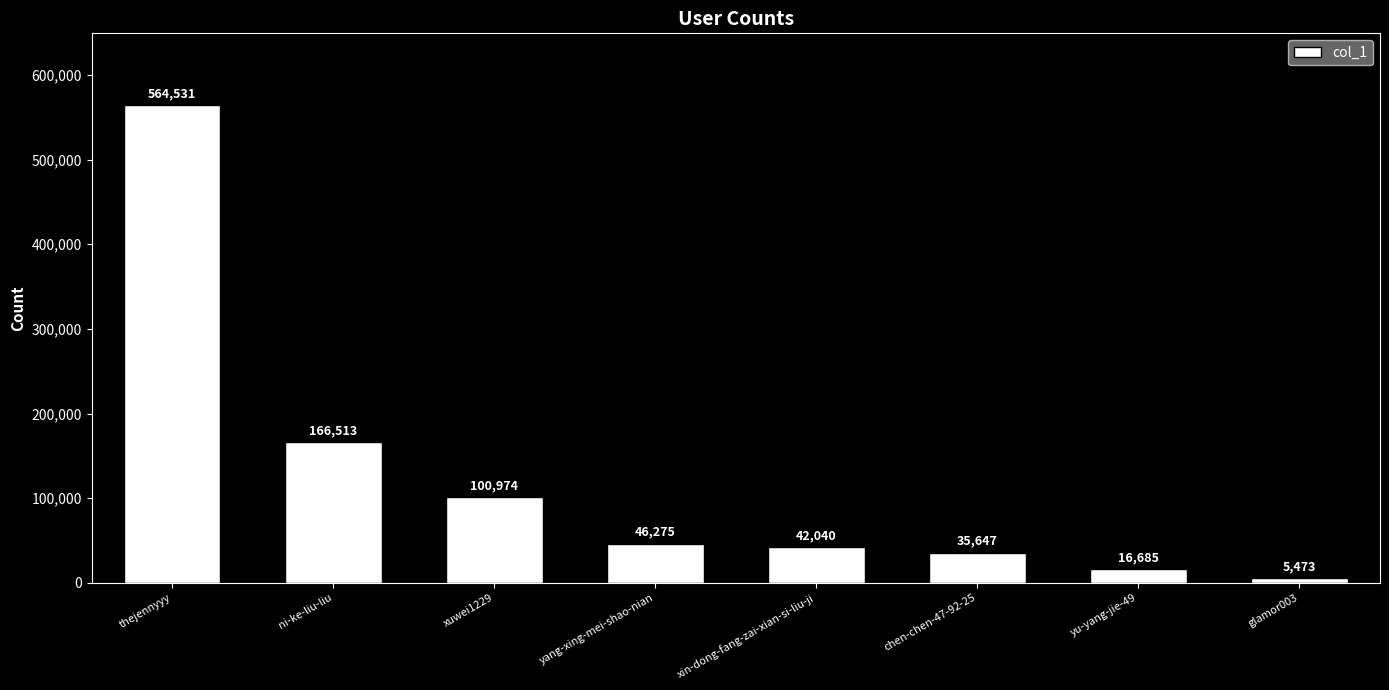

List the labels in order of value, largest first.

thejennyyy, ni-ke-liu-liu, xuwei1229, yang-xing-mei-shao-nian, xin-dong-fang-zai-xian-si-liu-ji, chen-chen-47-92-25, yu-yang-jie-49, glamor003